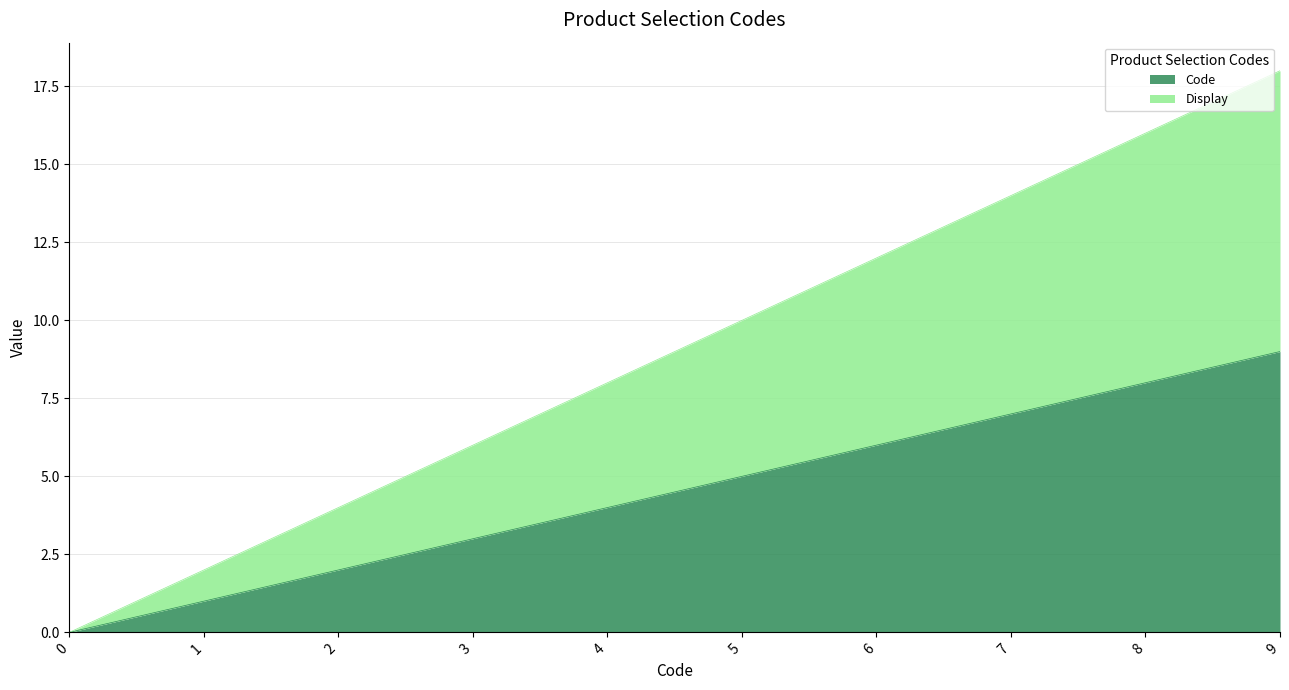

What is the sum of all Code values?

45